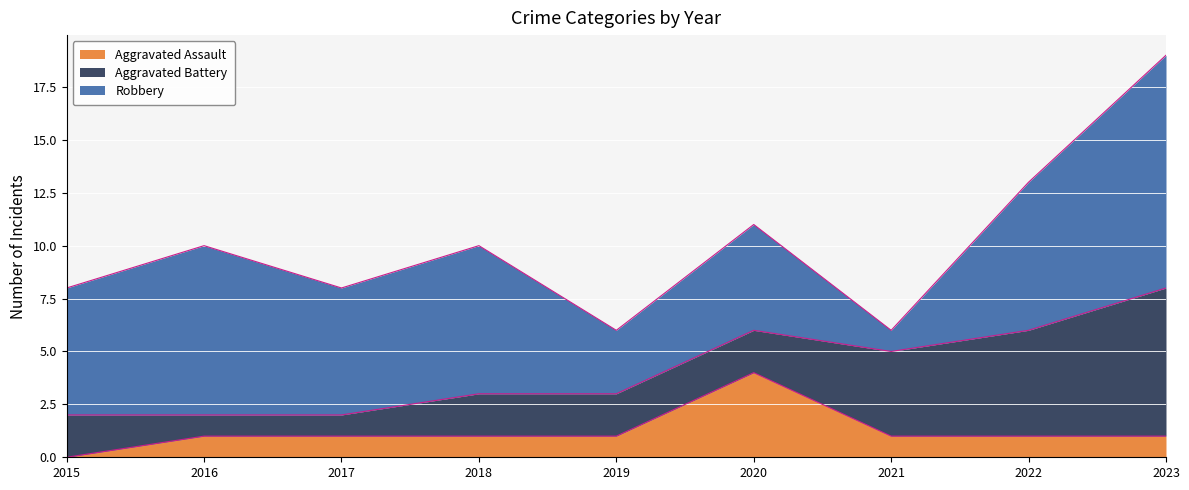

Reading left to right, transcribe all the data shown in this chart.

Aggravated Assault: 0	1	1	1	1	4	1	1	1
Aggravated Battery: 2	1	1	2	2	2	4	5	7
Robbery: 6	8	6	7	3	5	1	7	11